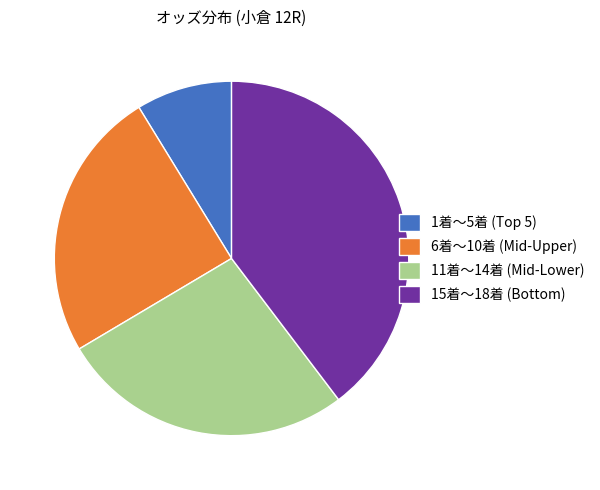

True or false: 6着〜10着 (Mid-Upper) accounts for 14% of the total.

False